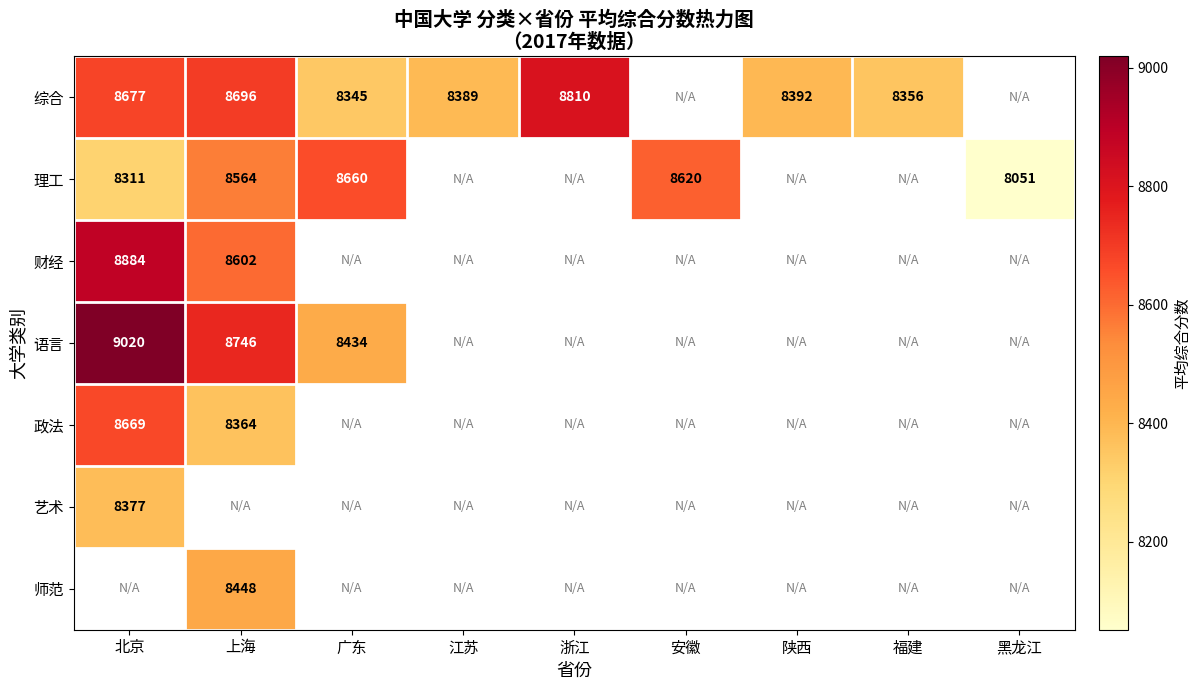

At how many categories does at least one series exceed 8582?

5